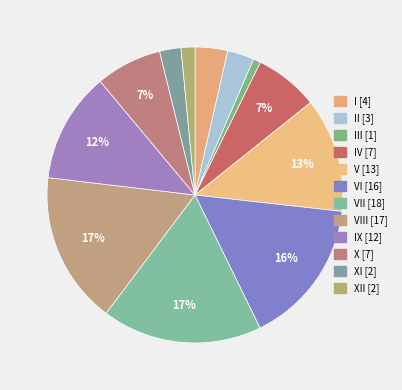

Does any single category account for the majority?

No